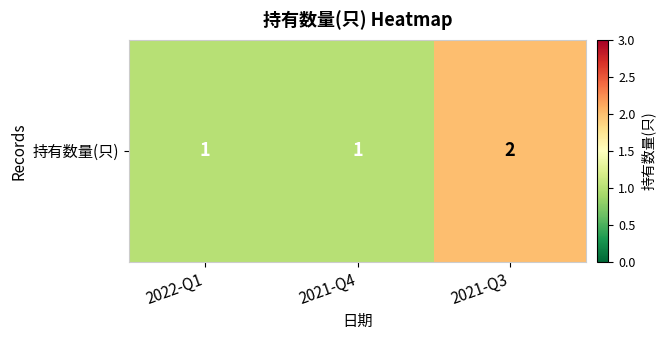

What is the minimum value shown in the chart?

1